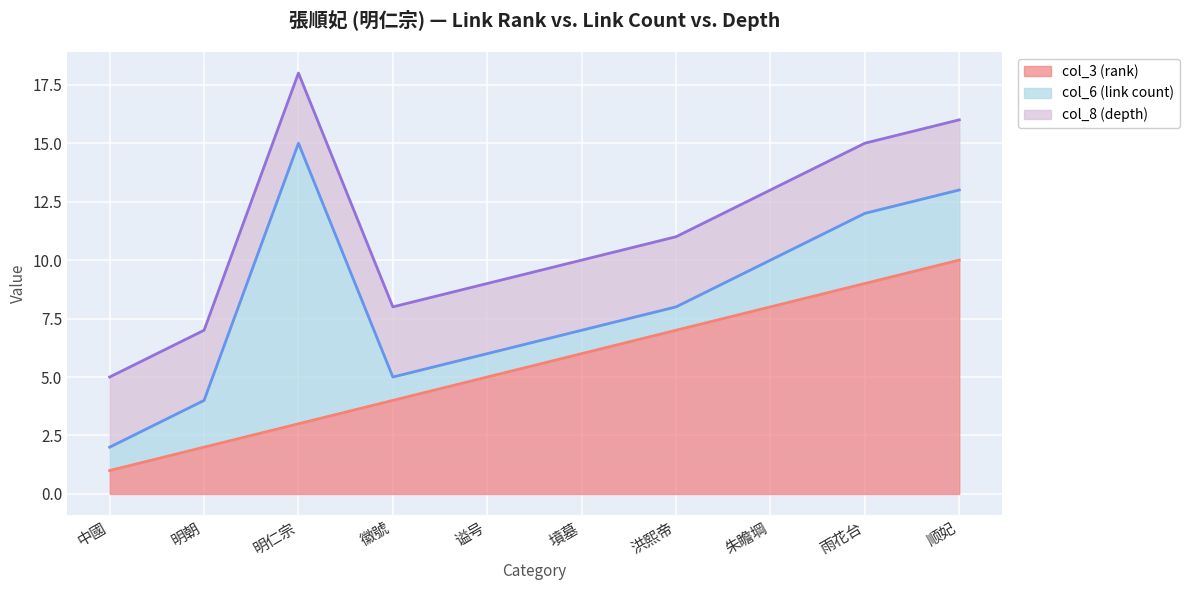

What value does the col_6 (link count) series have at 顺妃?

3